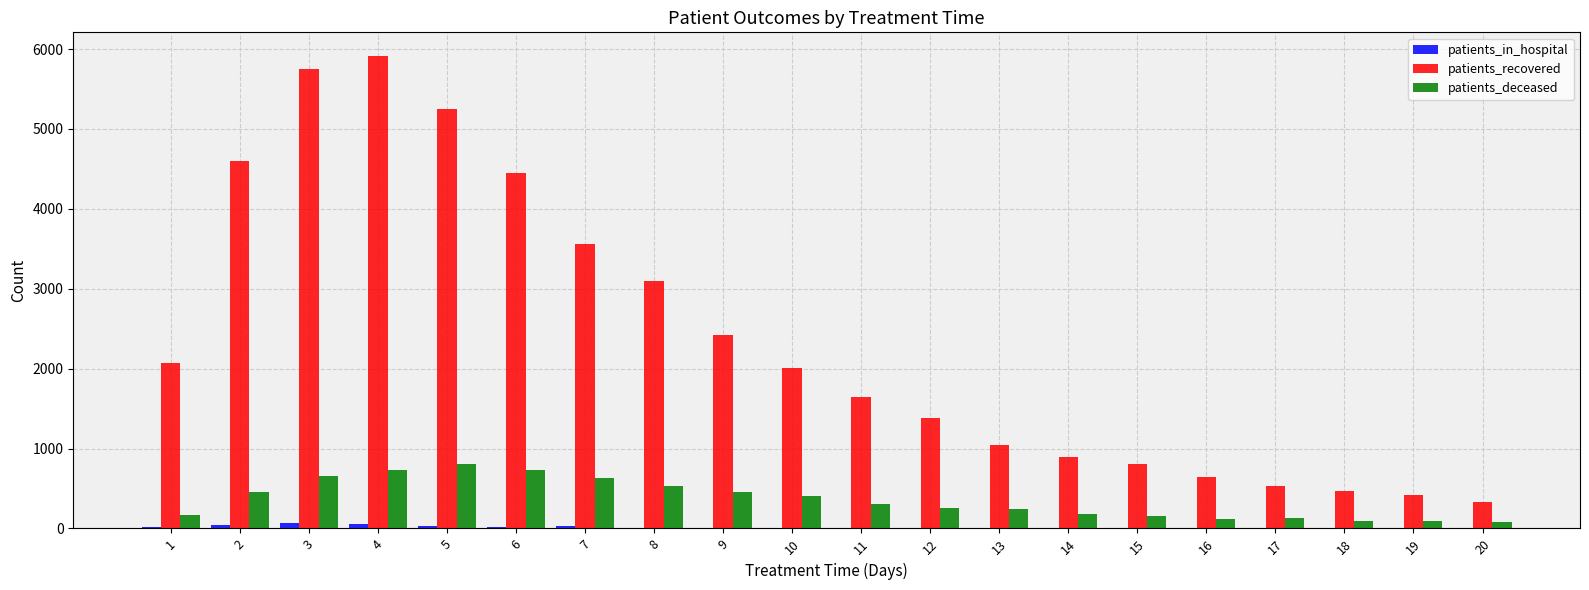

True or false: patients_deceased has a value of 118 at 9.

False